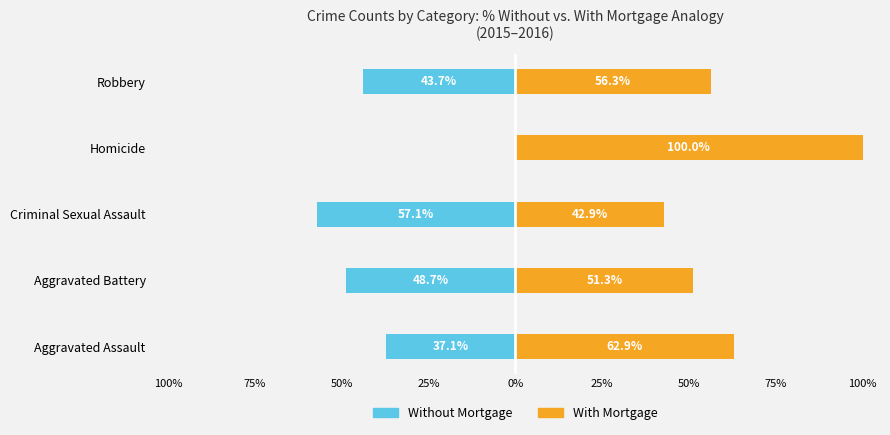

What is the sum of all With Mortgage values?

313.3